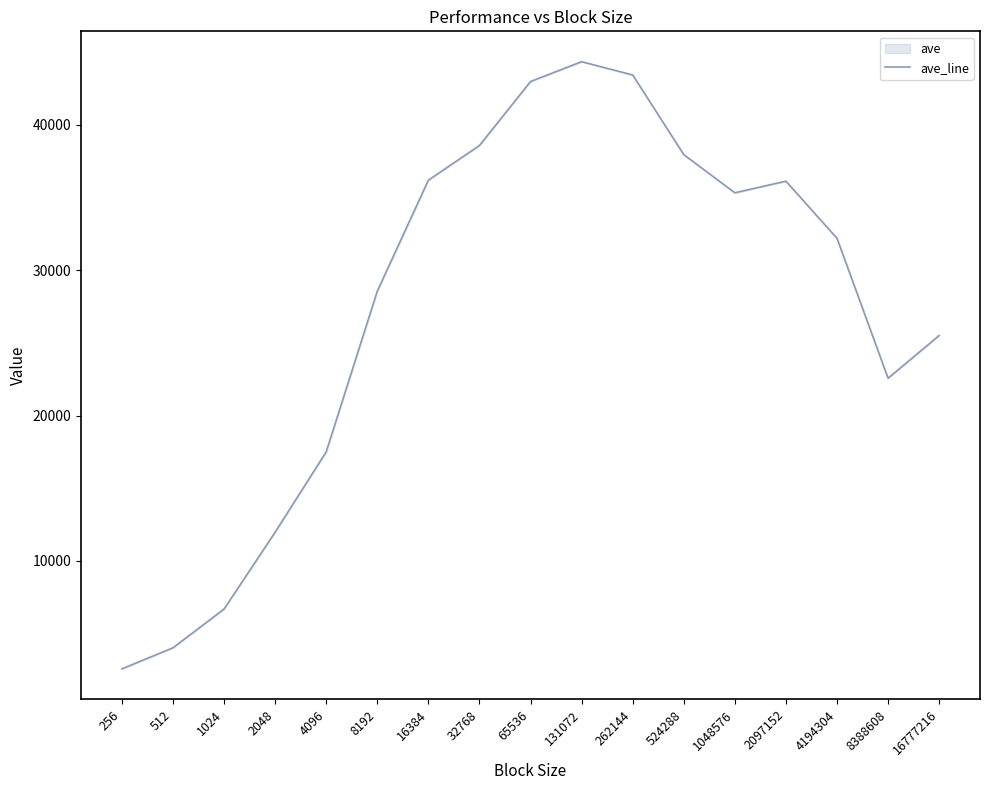

Rank the categories by value from highest to lowest.

131072, 262144, 65536, 32768, 524288, 16384, 2097152, 1048576, 4194304, 8192, 16777216, 8388608, 4096, 2048, 1024, 512, 256